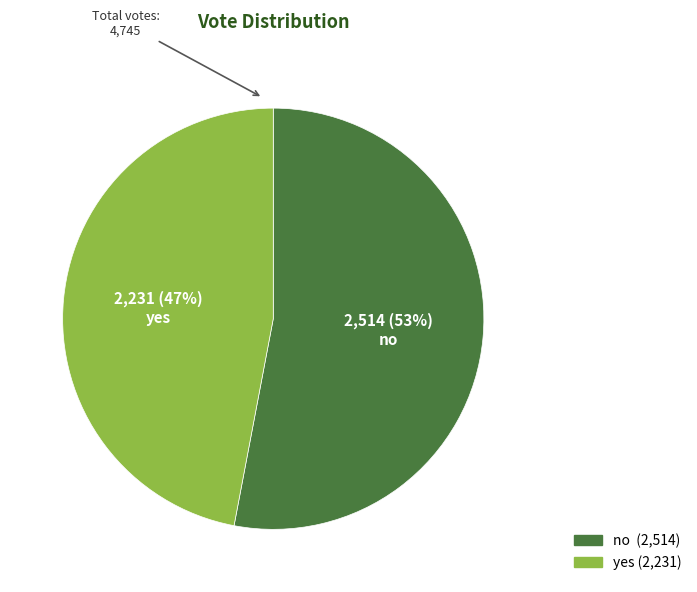

To the nearest percent, what portion does no represent?

53%